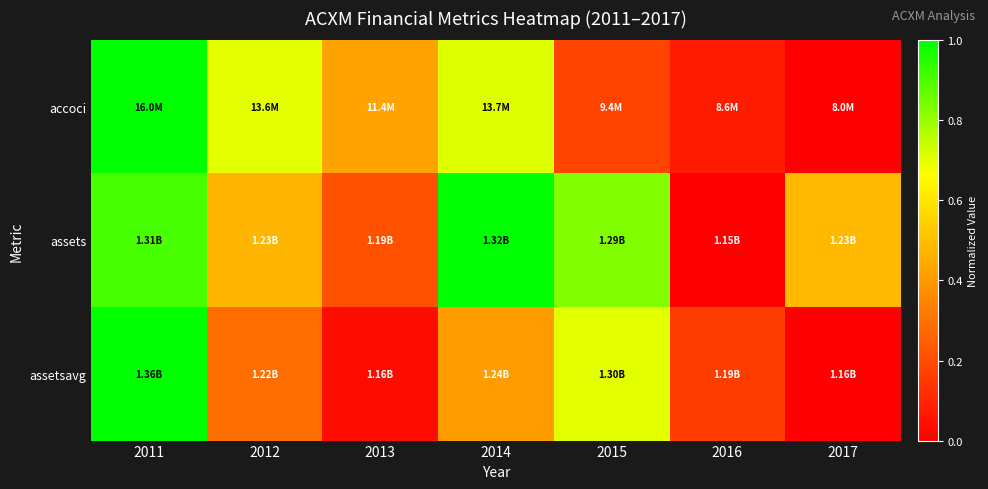

Reading left to right, transcribe all the data shown in this chart.

accoci: 2011=1.0	2012=0.7	2013=0.4	2014=0.7	2015=0.2	2016=0.1	2017=0.0
assets: 2011=0.9	2012=0.5	2013=0.2	2014=1.0	2015=0.8	2016=0.0	2017=0.5
assetsavg: 2011=1.0	2012=0.3	2013=0.0	2014=0.4	2015=0.7	2016=0.2	2017=0.0